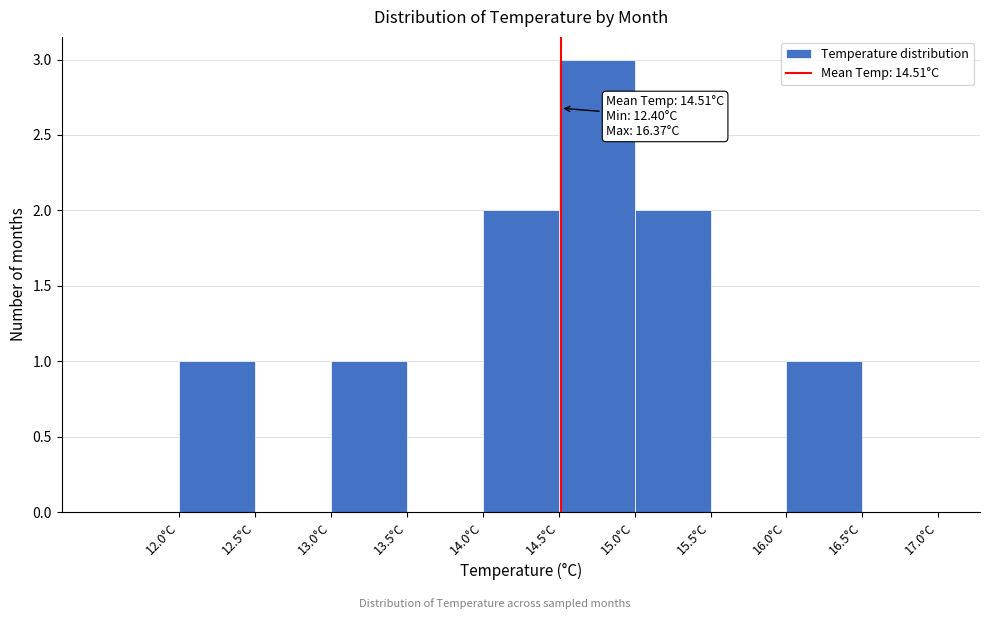

Over which range of the x-axis is the bar tallest?

14.5 to 15.0